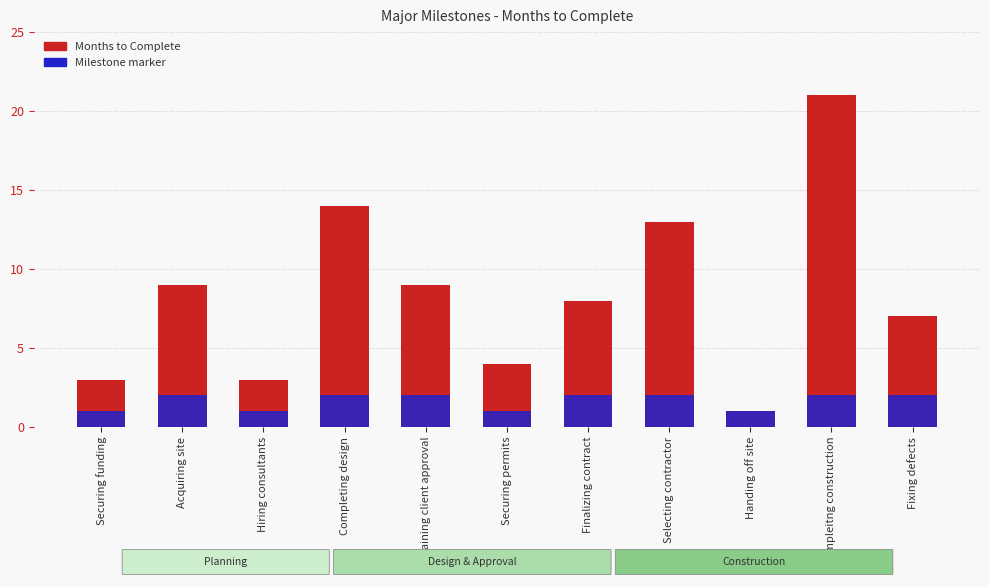

The Milestone marker series shows 3 at Finalizing contract. True or false?

False